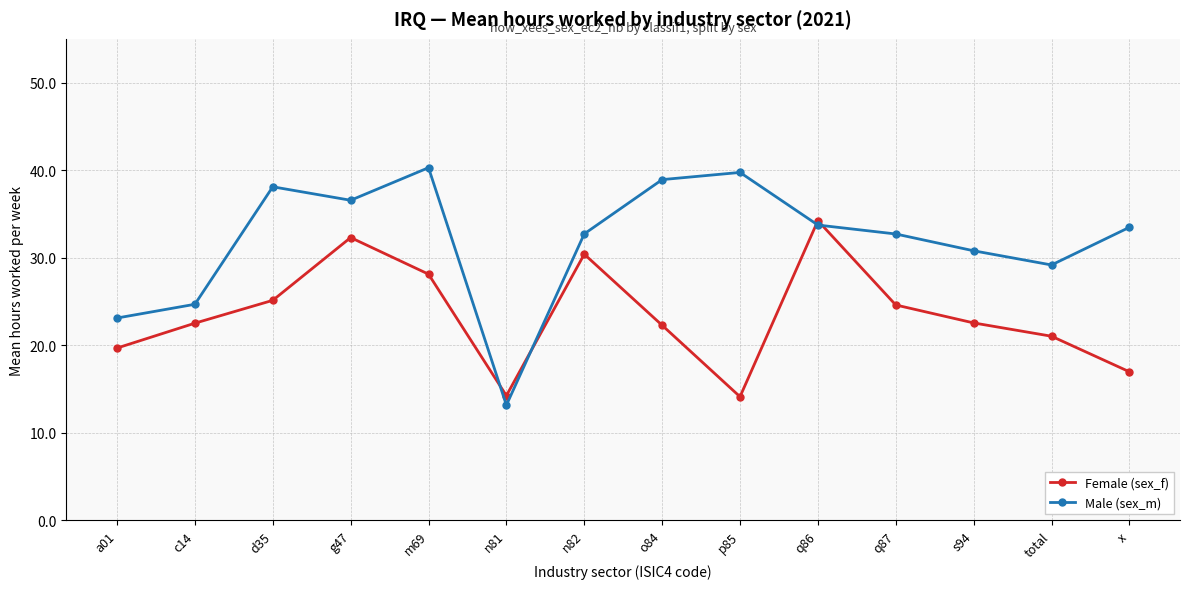

What is the highest value of the Male (sex_m) series?

40.3